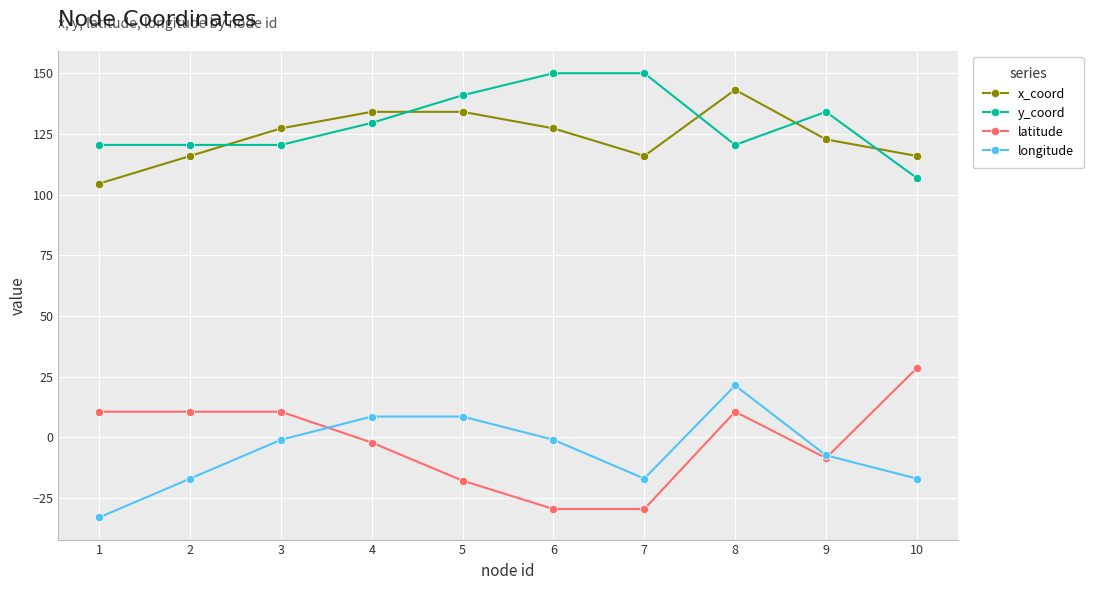

Which label corresponds to the smallest value in the chart?

1